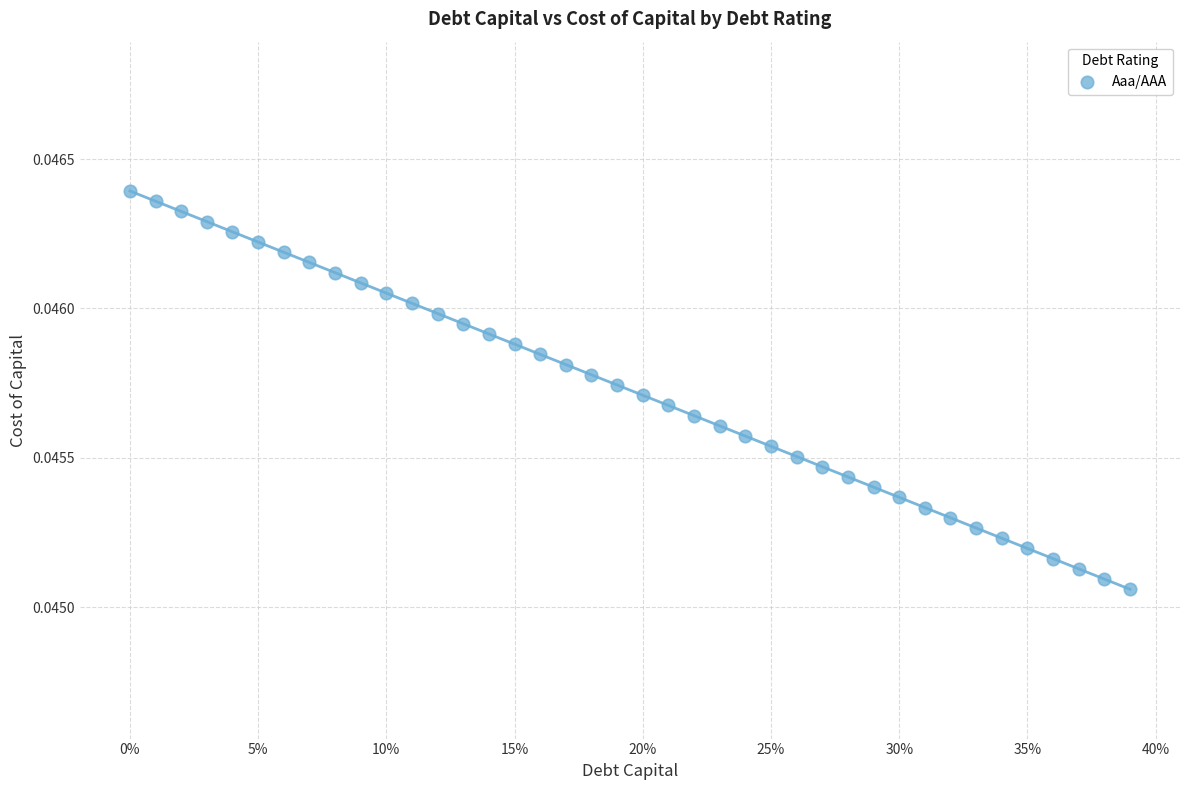

What is the range of X values (max minus min)?

0.4